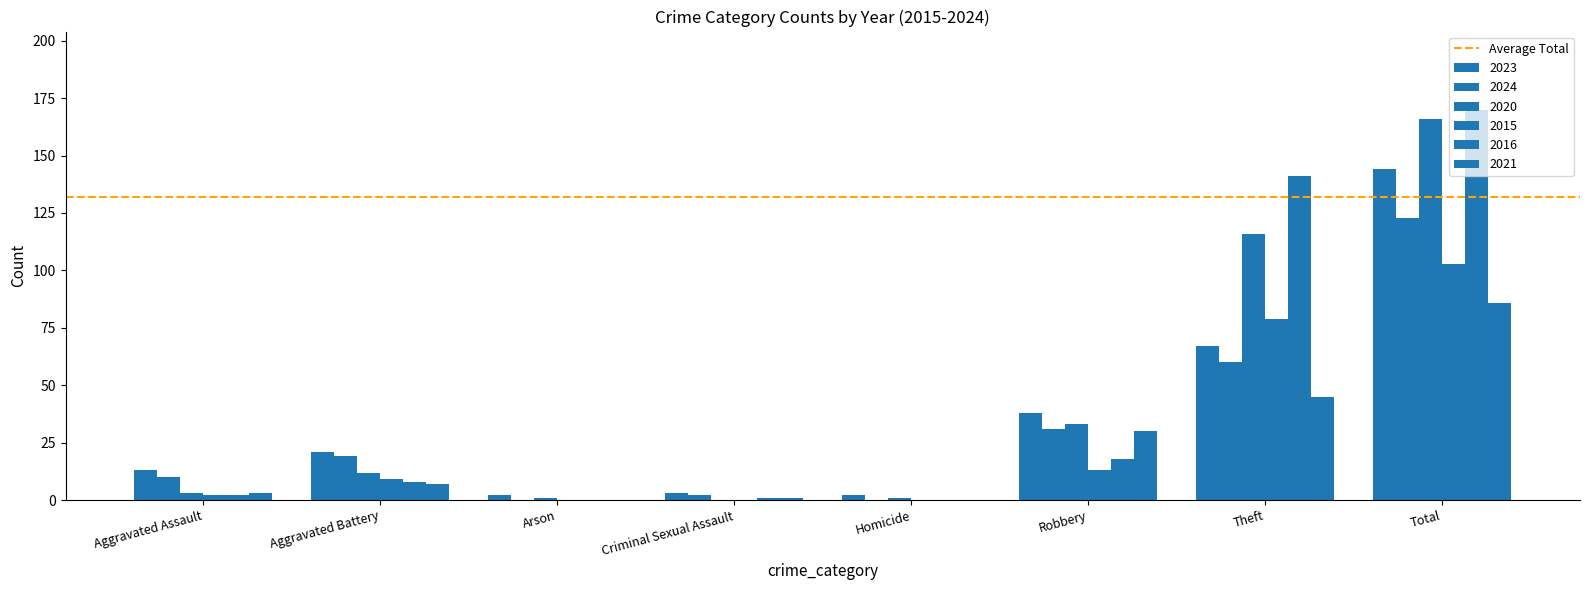

The 2015 series shows 54 at Criminal Sexual Assault. True or false?

False